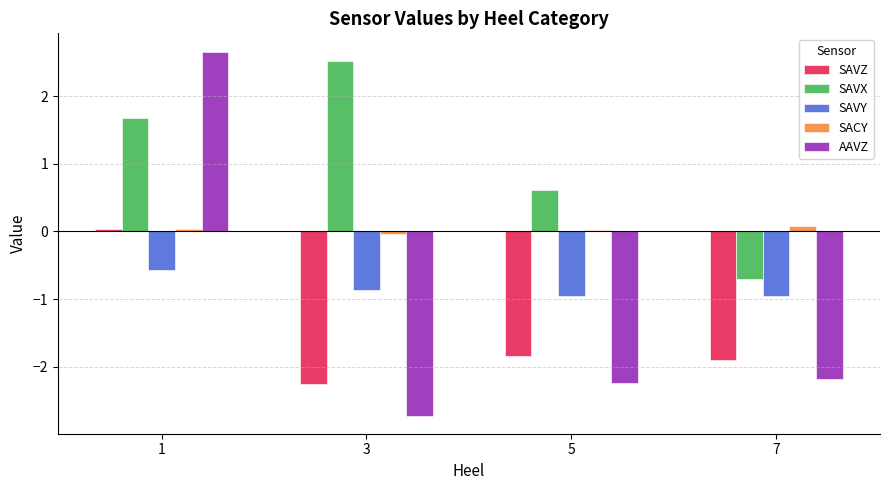

What is the difference between the maximum and minimum values in the SAVX series?

3.2